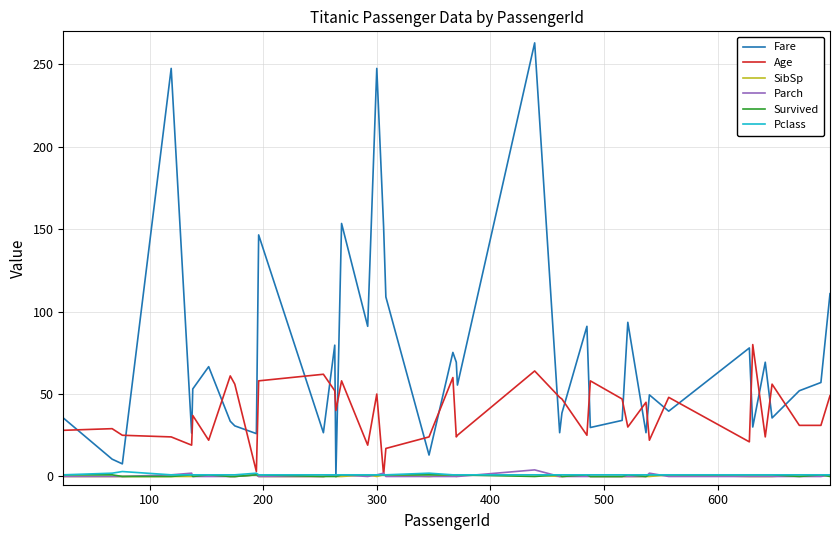

Which series has the widest spread of values?

Fare